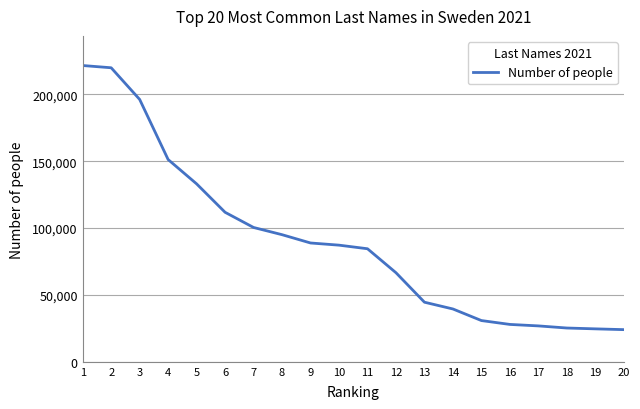

Approximately how many times larger is the value at 11 compared to 18?

3.3